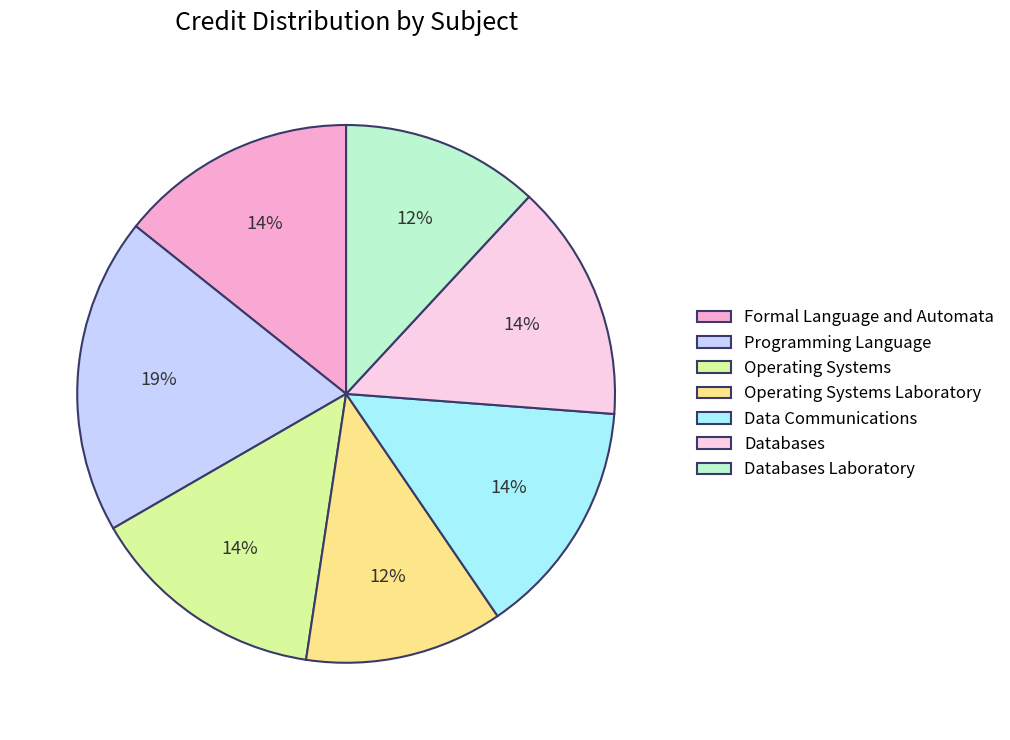

What is the largest slice in the pie chart?

Programming Language